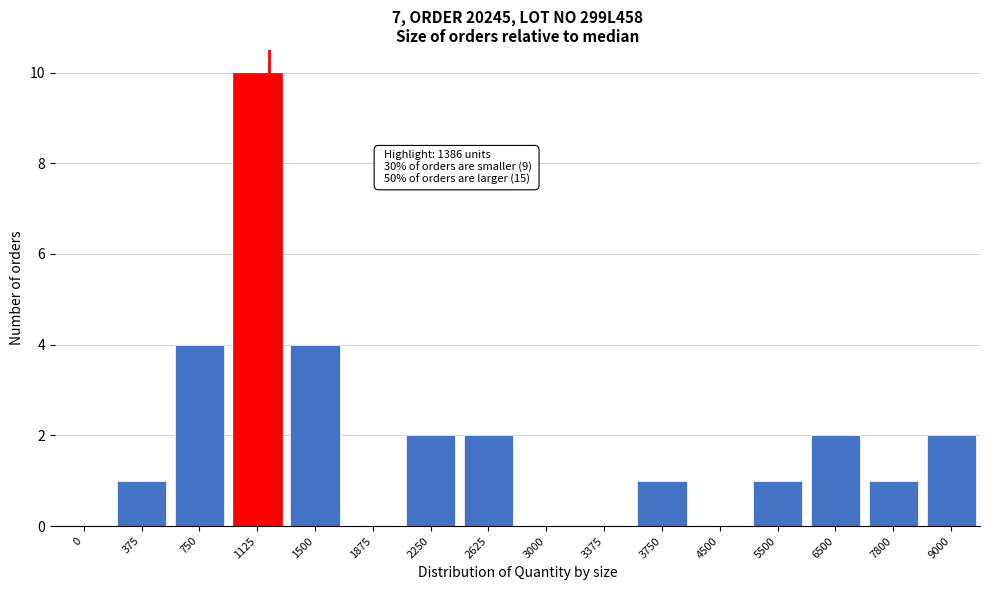

Reading left to right, what are all the values shown in this chart?

0=0	375=1	750=4	1125=10	1500=4	1875=0	2250=2	2625=2	3000=0	3375=0	3750=1	4500=0	5500=1	6500=2	7800=1	9000=2